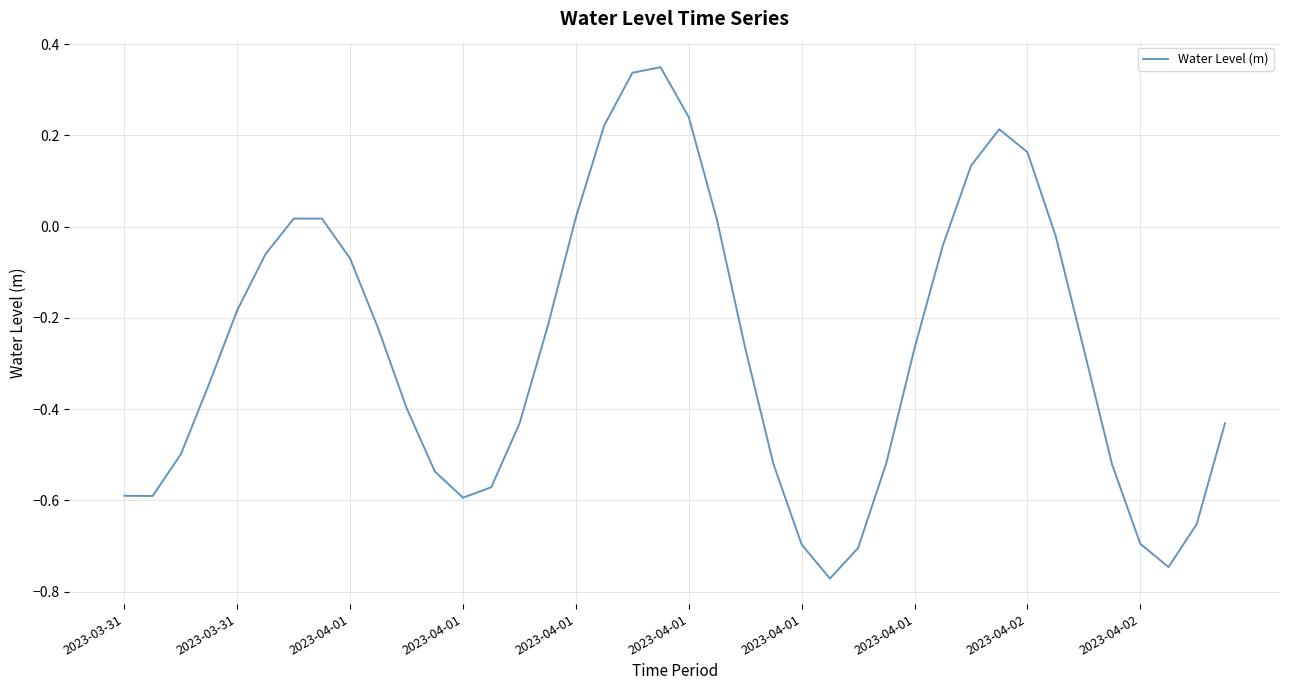

Does the chart display data point markers on the line(s)?

No